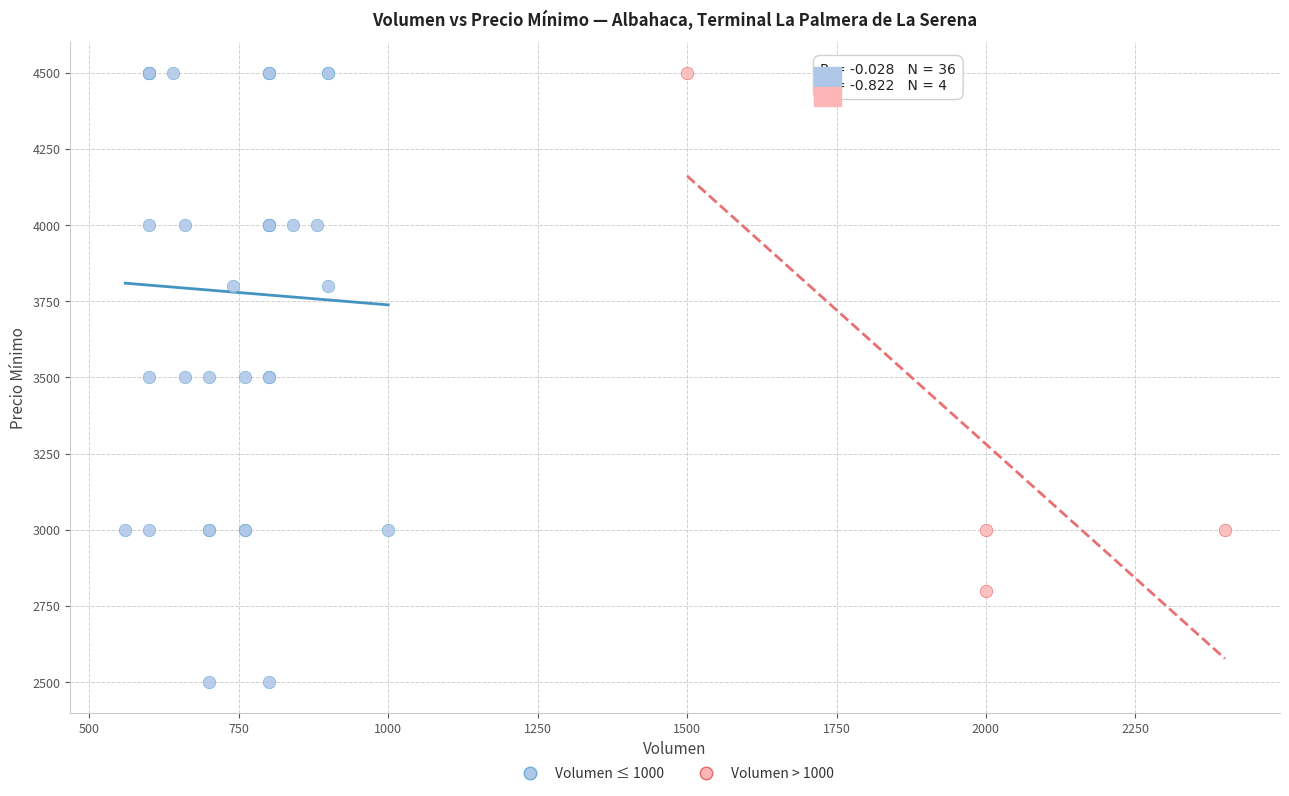

What are all the series names shown in the legend?

Volumen ≤ 1000, Volumen > 1000